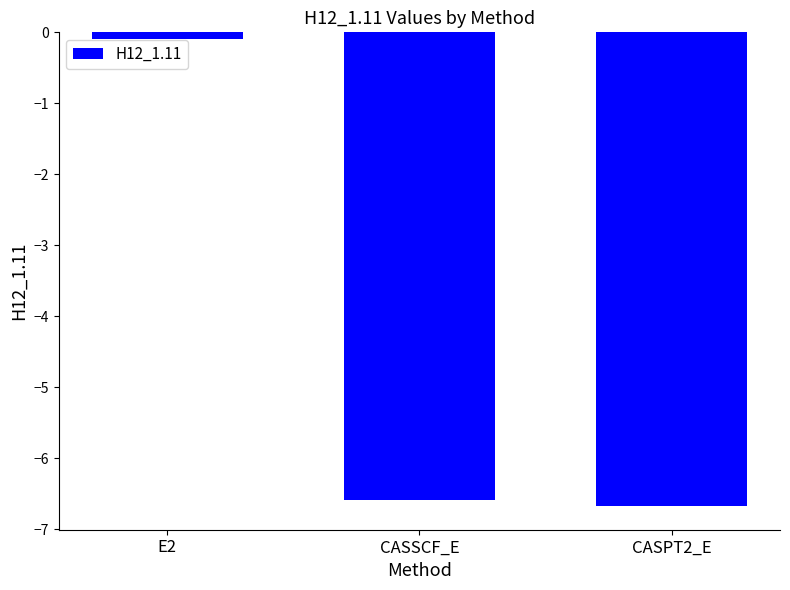

At which label is the value closest to -3?

E2